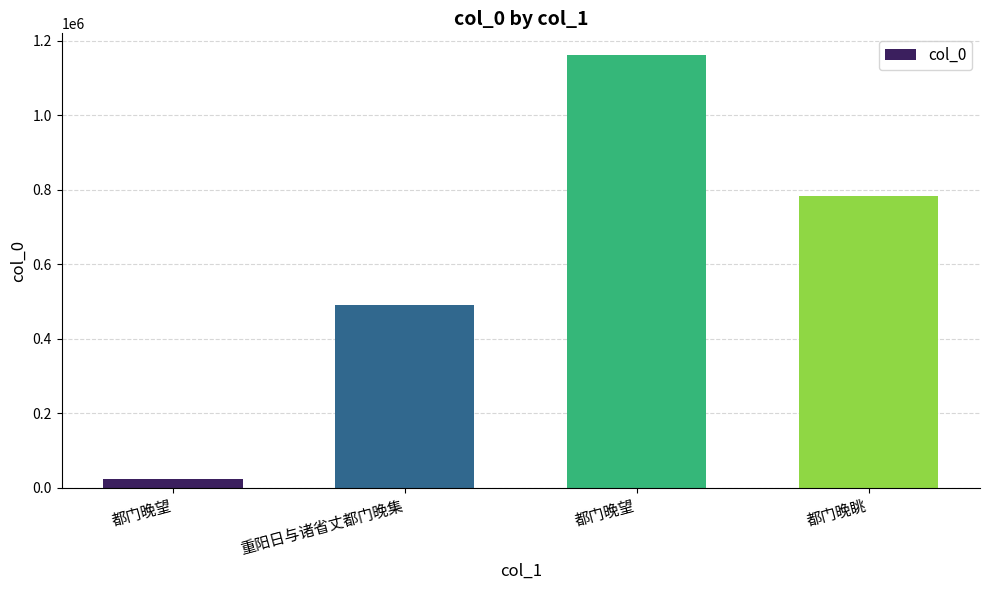

Count the number of categories in the chart.

4